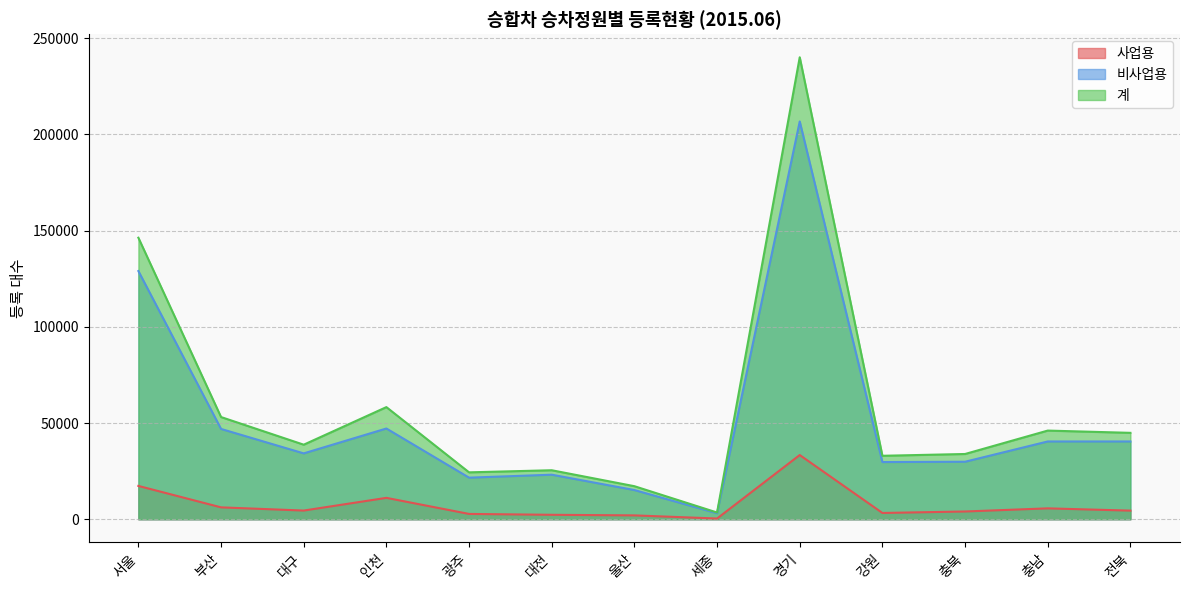

The 계 series shows 44907 at 전북. True or false?

True